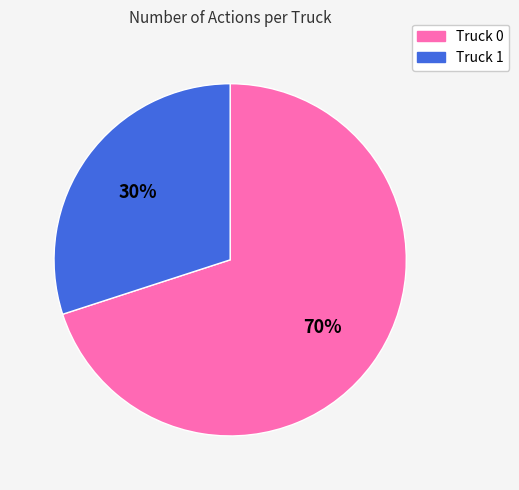

Count the number of slices in the pie.

2